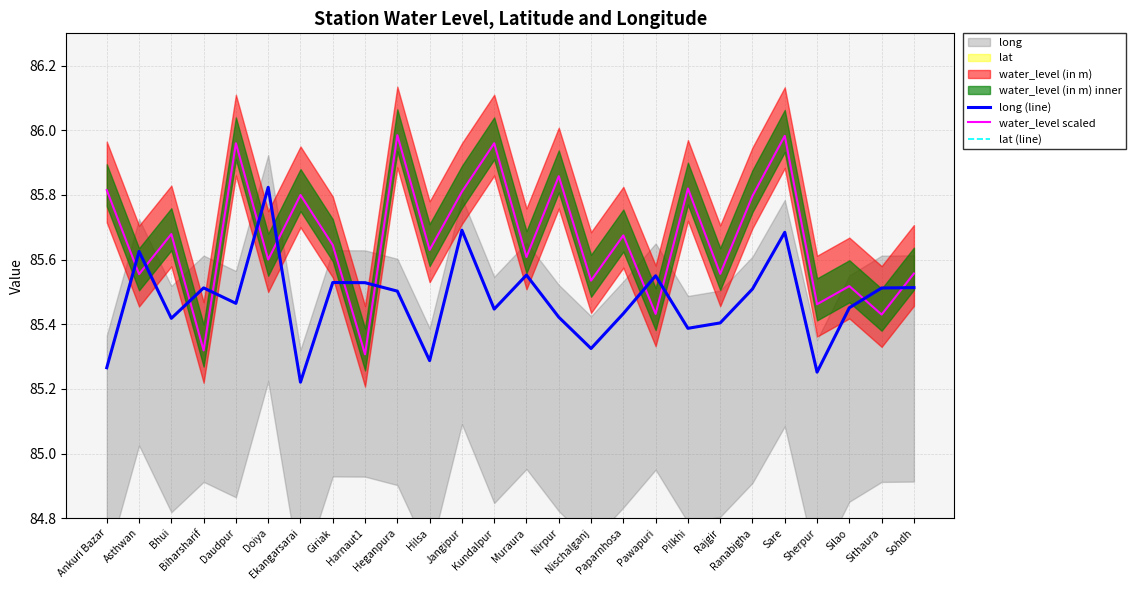

Reading left to right, extract all data points from this chart.

long (line): Ankuri Bazar=85.3	Asthwan=85.6	Bhui=85.4	Biharsharif=85.5	Daudpur=85.5	Doiya=85.8	Ekangarsarai=85.2	Giriak=85.5	Harnaut1=85.5	Heganpura=85.5	Hilsa=85.3	Jangipur=85.7	Kundalpur=85.4	Muraura=85.6	Nirpur=85.4	Nischalganj=85.3	Paparnhosa=85.4	Pawapuri=85.5	Pilkhi=85.4	Rajgir=85.4	Ranabigha=85.5	Sare=85.7	Sherpur=85.3	Silao=85.5	Sithaura=85.5	Sohdh=85.5
water_level scaled: Ankuri Bazar=85.8	Asthwan=85.6	Bhui=85.7	Biharsharif=85.3	Daudpur=86.0	Doiya=85.6	Ekangarsarai=85.8	Giriak=85.6	Harnaut1=85.3	Heganpura=86.0	Hilsa=85.6	Jangipur=85.8	Kundalpur=86.0	Muraura=85.6	Nirpur=85.9	Nischalganj=85.5	Paparnhosa=85.7	Pawapuri=85.4	Pilkhi=85.8	Rajgir=85.6	Ranabigha=85.8	Sare=86.0	Sherpur=85.5	Silao=85.5	Sithaura=85.4	Sohdh=85.6
lat (line): Ankuri Bazar=25.0	Asthwan=25.2	Bhui=25.1	Biharsharif=25.2	Daudpur=25.2	Doiya=25.2	Ekangarsarai=25.2	Giriak=25.0	Harnaut1=25.4	Heganpura=25.2	Hilsa=25.3	Jangipur=25.2	Kundalpur=25.2	Muraura=25.2	Nirpur=25.1	Nischalganj=25.2	Paparnhosa=25.2	Pawapuri=25.1	Pilkhi=25.0	Rajgir=25.0	Ranabigha=25.2	Sare=25.2	Sherpur=25.2	Silao=25.1	Sithaura=25.0	Sohdh=25.2